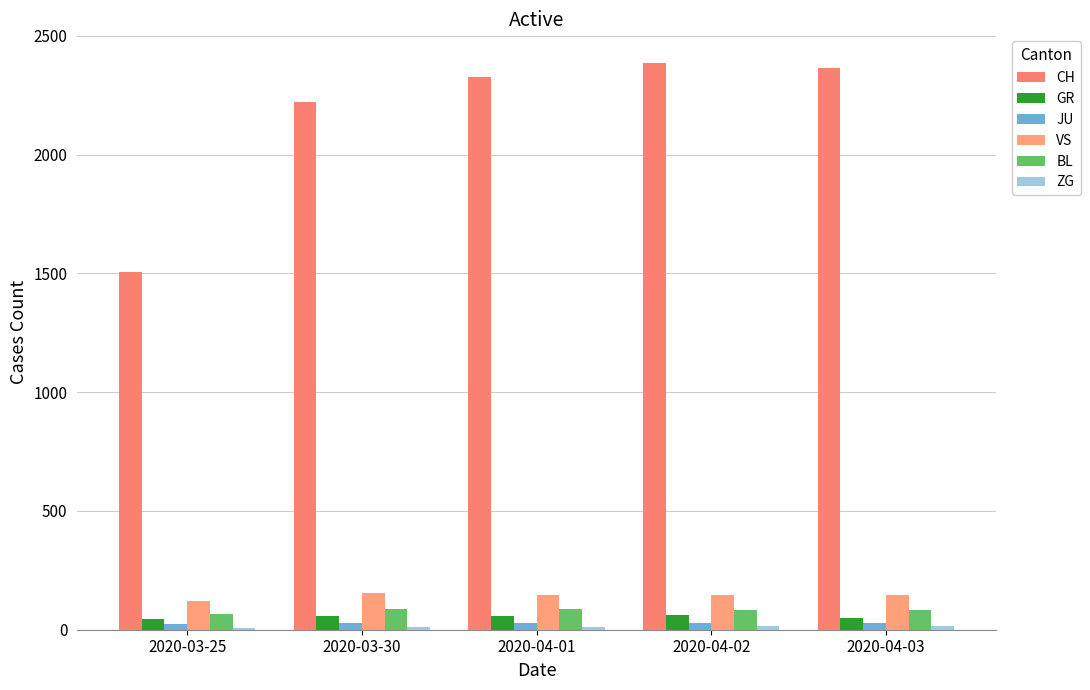

At which label is CH closest to 1946?

2020-03-30